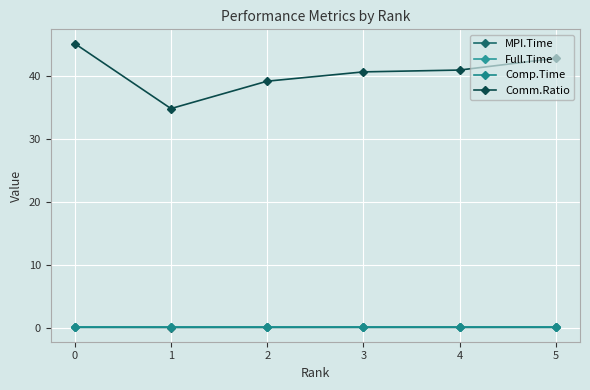

Reading left to right, what are all the values shown in this chart?

MPI.Time: 0.1	0.1	0.1	0.1	0.1	0.1
Full.Time: 0.2	0.2	0.2	0.2	0.2	0.2
Comp.Time: 0.1	0.1	0.1	0.1	0.1	0.1
Comm.Ratio: 45.2	34.9	39.2	40.7	41.0	42.9